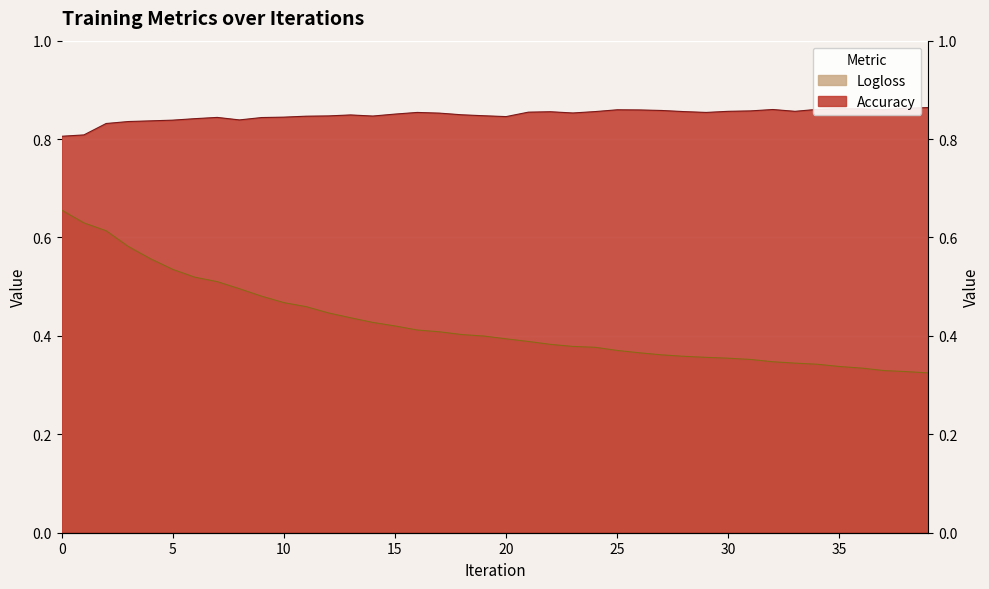

True or false: Logloss has more than 0 interior local peaks.

False